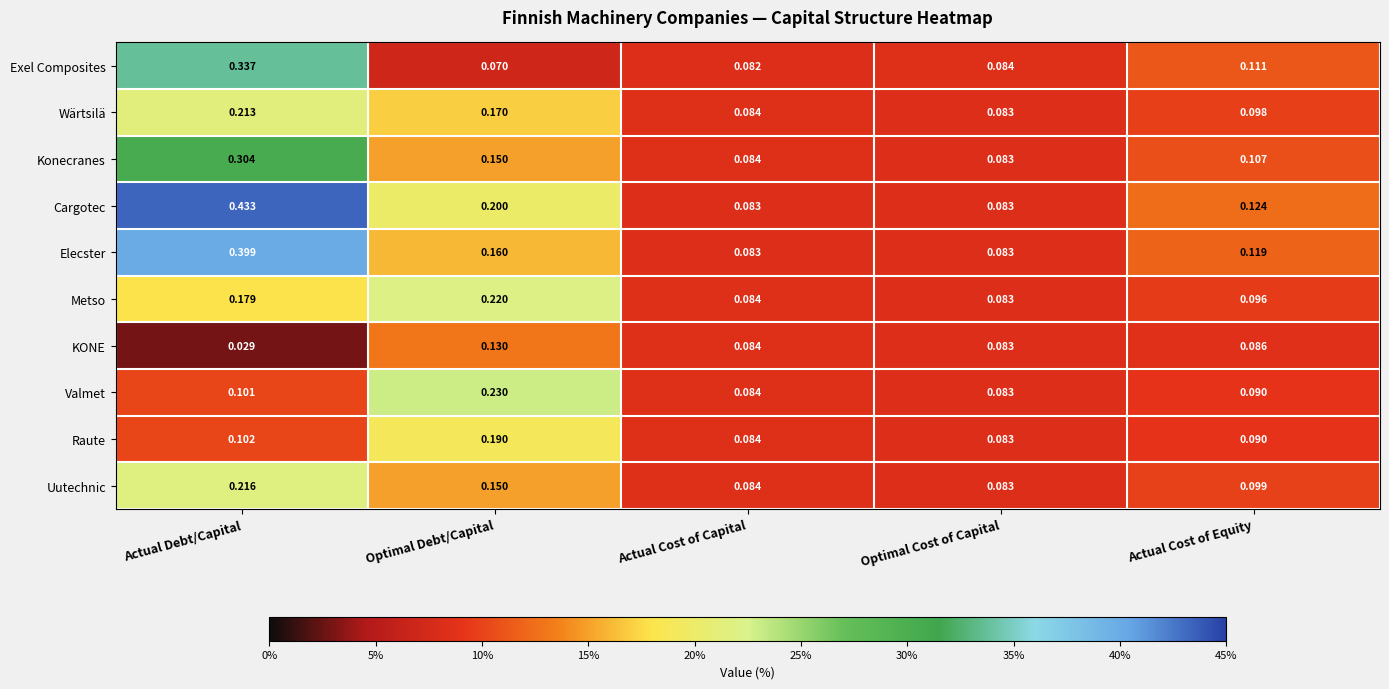

Rank the series by their maximum value, from lowest to highest.

KONE, Raute, Wärtsilä, Uutechnic, Metso, Valmet, Konecranes, Exel Composites, Elecster, Cargotec